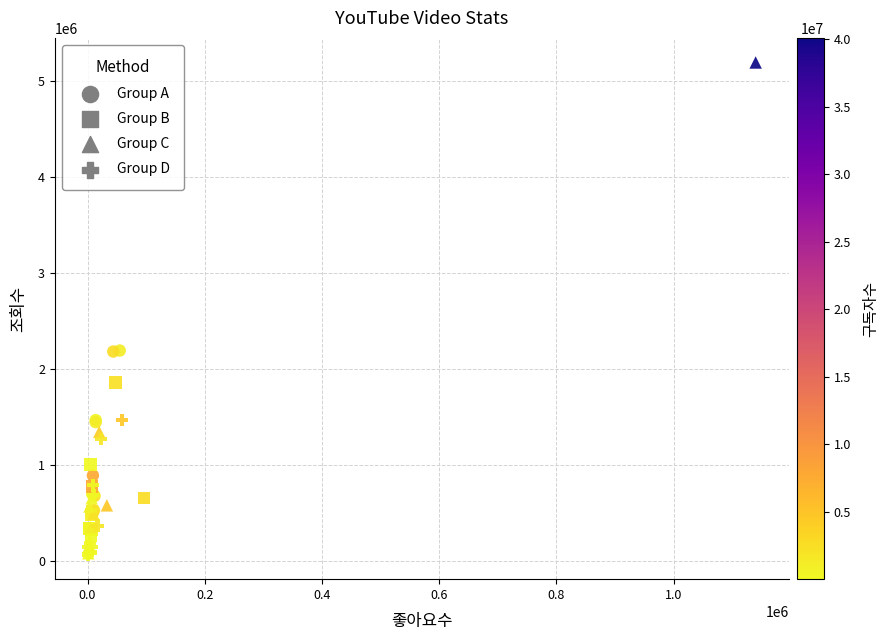

Which series reaches the maximum Y coordinate?

Group C